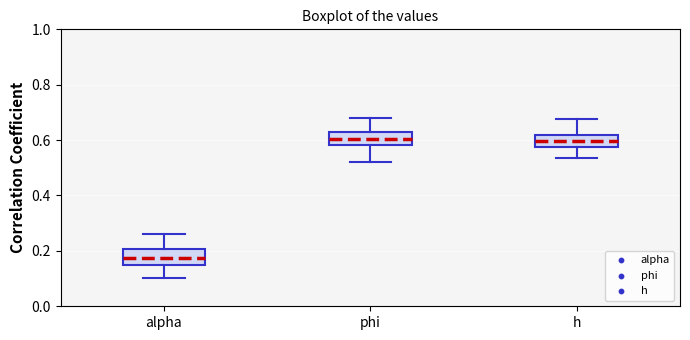

Reading left to right, read every box against the y-axis: the position of its median line, the range the box covers, and the ends of its whiskers. The values are not printed on the chart, so give them approximately, as read against the axis.

alpha: median 0.18, box 0.14 to 0.20, whiskers 0.10 to 0.26
phi: median 0.60, box 0.58 to 0.62, whiskers 0.52 to 0.68
h: median 0.60, box 0.58 to 0.62, whiskers 0.54 to 0.68